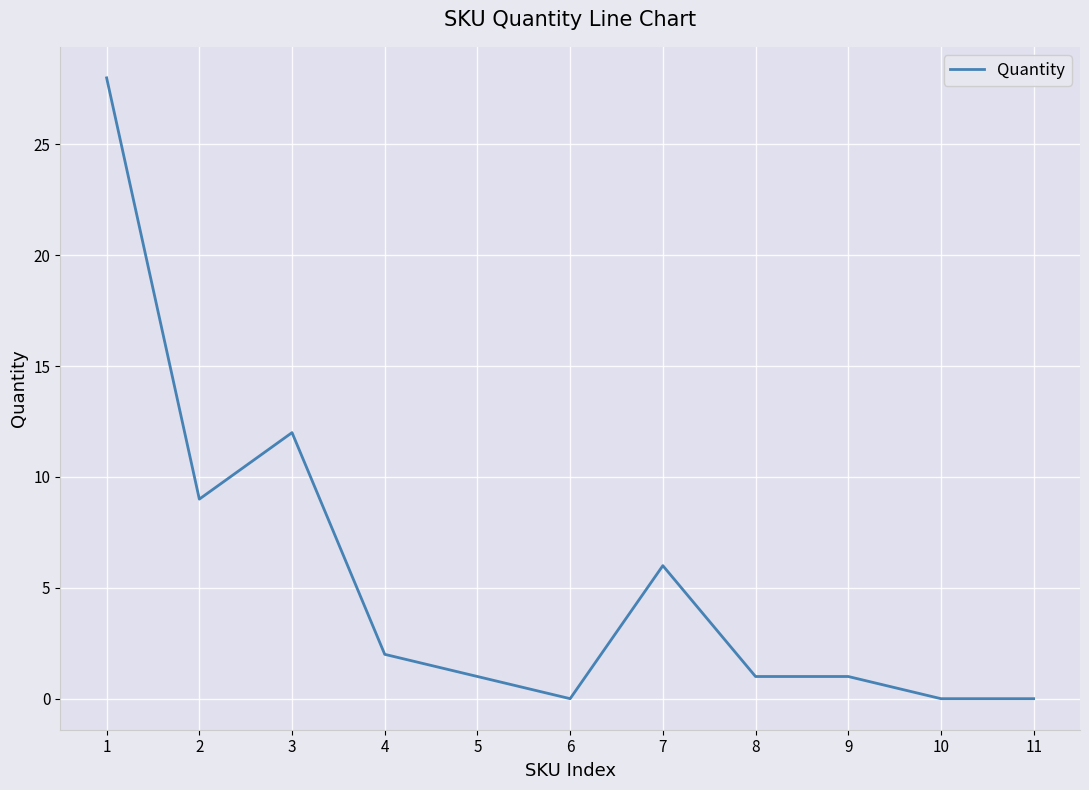

What is the change in value from 7 to 8?

-5